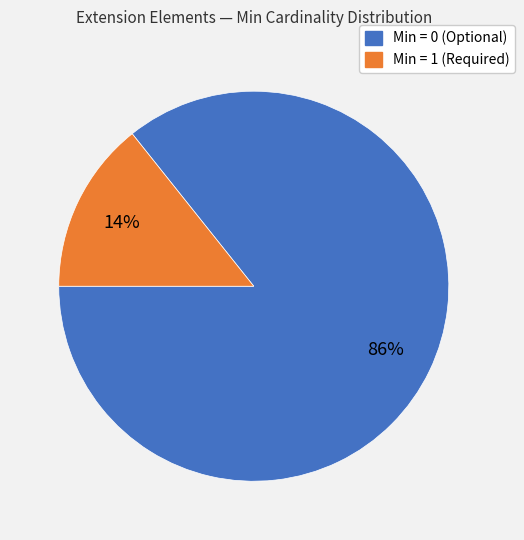

Is there any slice that represents more than half of the pie?

Yes